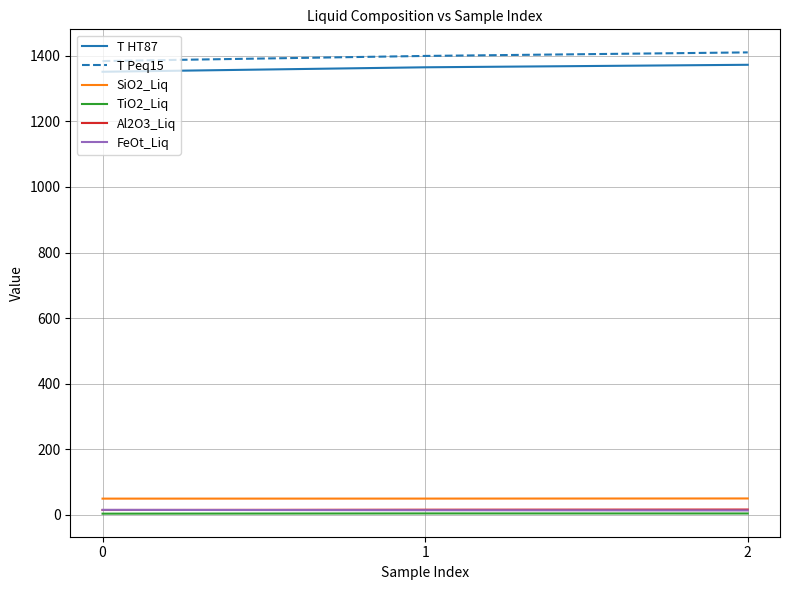

What is the lowest value of the T HT87 series?

1351.5